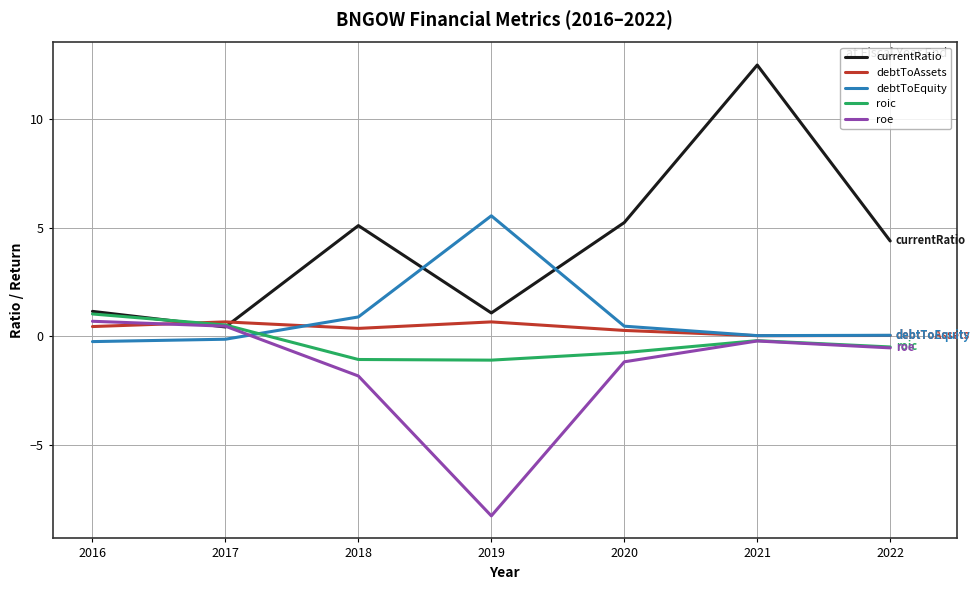

What is the maximum value shown in the chart?

12.5